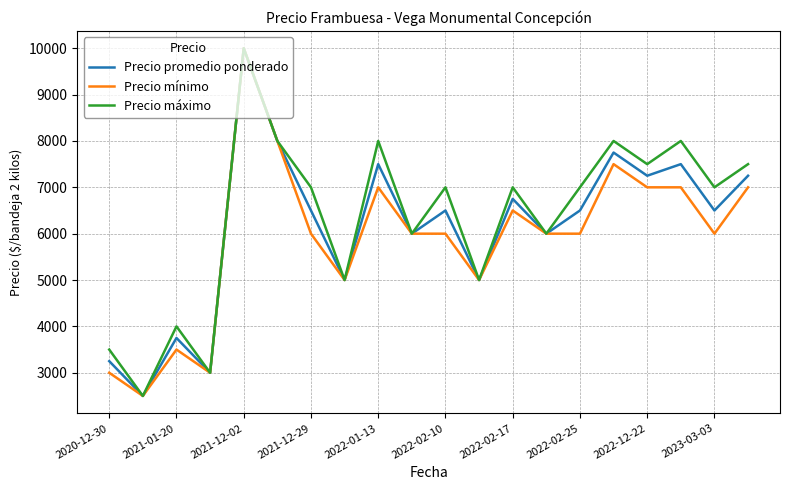

What is the minimum value for Precio máximo?

2500